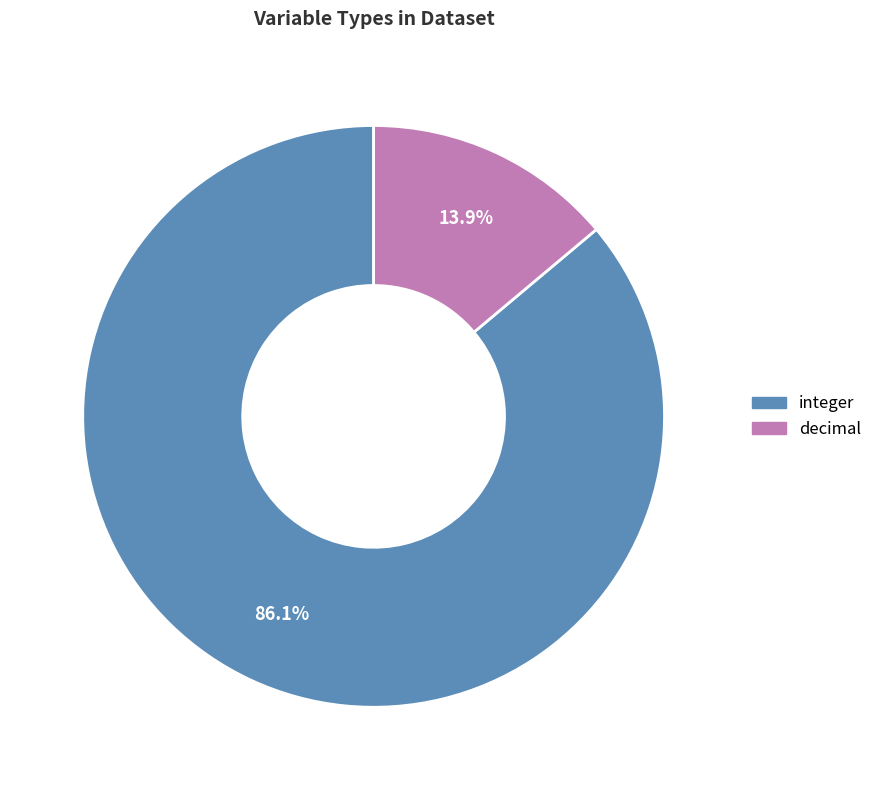

How many slices are in this pie chart?

2